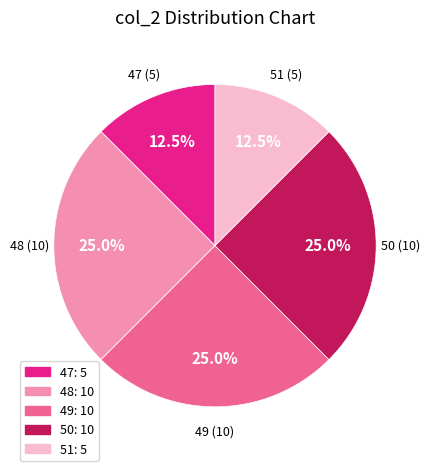

Does any single category account for the majority?

No